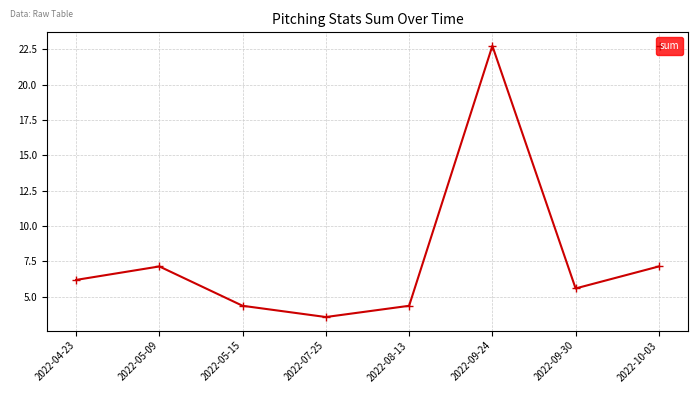

Reading left to right, list all the values displayed in this chart.

2022-04-23=6.2	2022-05-09=7.1	2022-05-15=4.4	2022-07-25=3.6	2022-08-13=4.4	2022-09-24=22.7	2022-09-30=5.6	2022-10-03=7.1